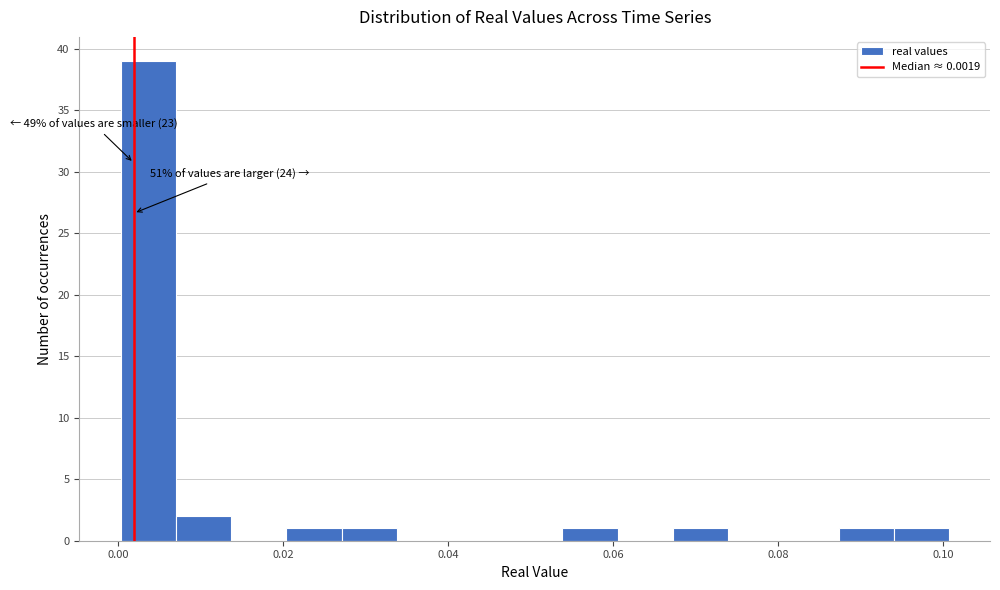

Around what value on the x-axis is the tallest bar? Give the approximate position of its centre, as read against the axis.

0.004